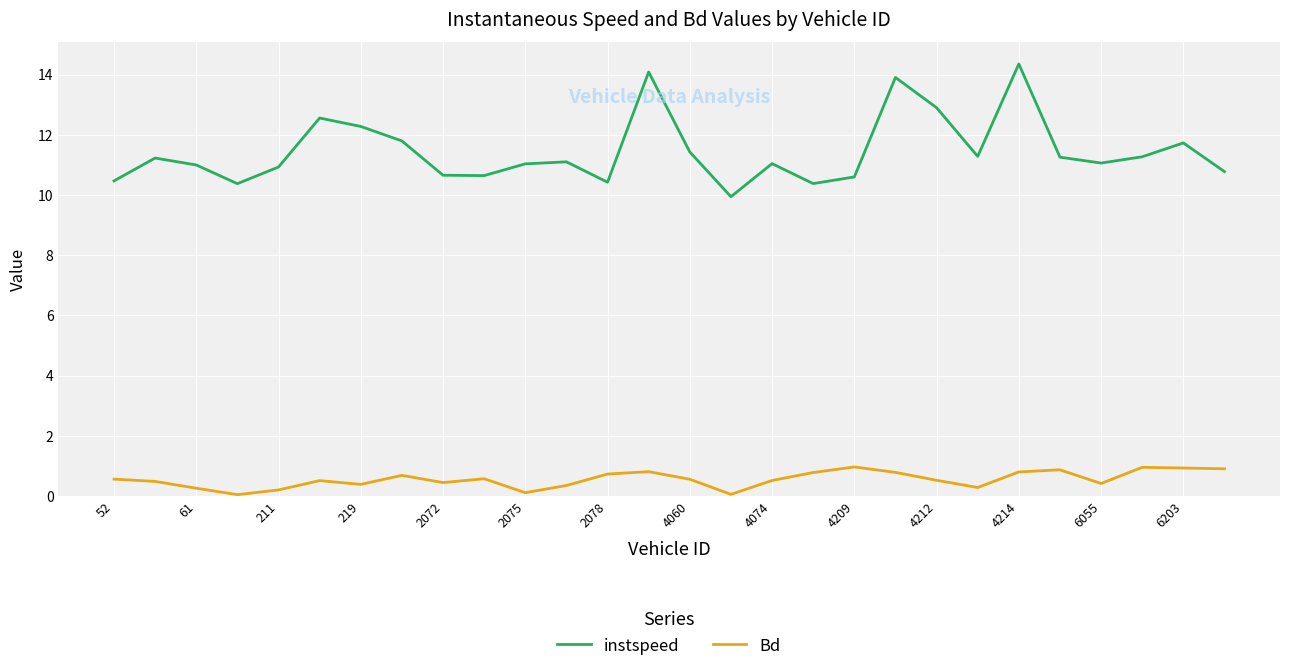

What are all the series names shown in the legend?

instspeed, Bd